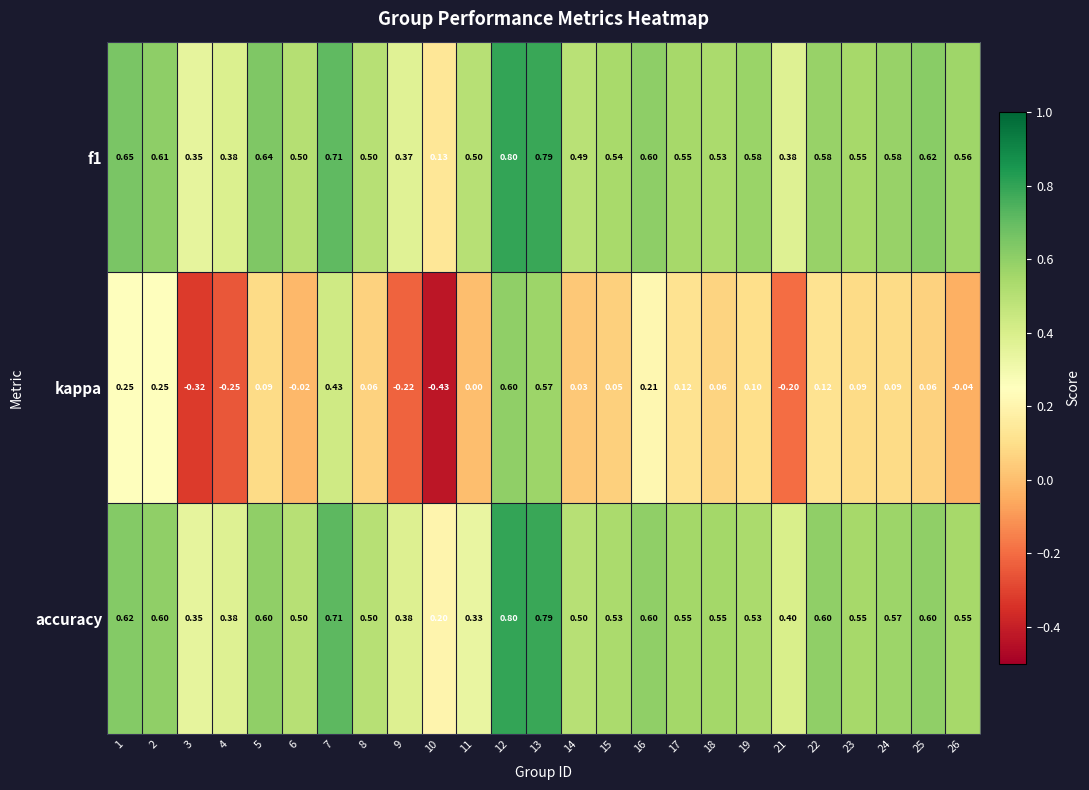

Which series has the largest range (max minus min)?

kappa